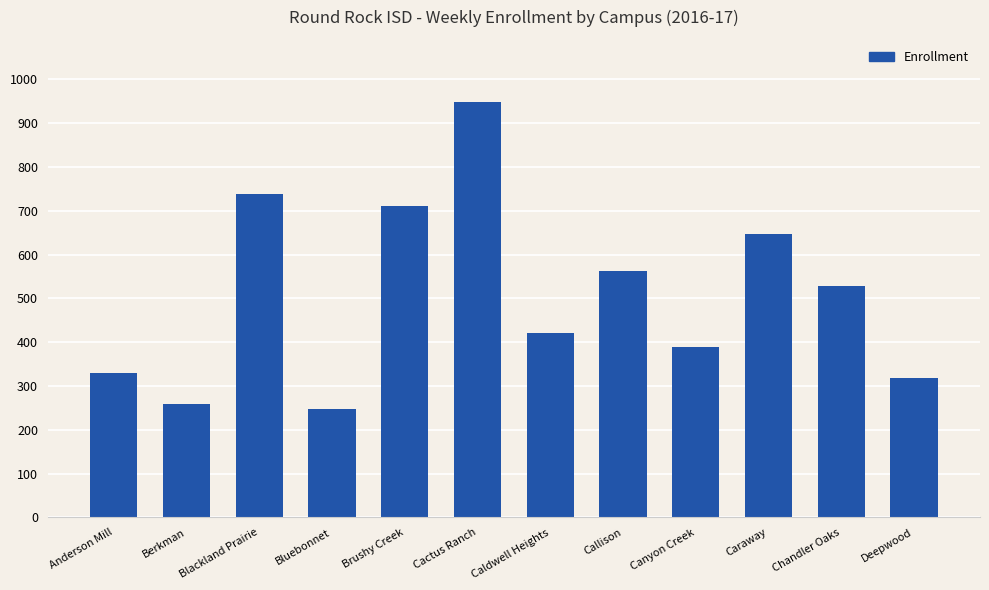

The value at Caldwell Heights is 233. True or false?

False